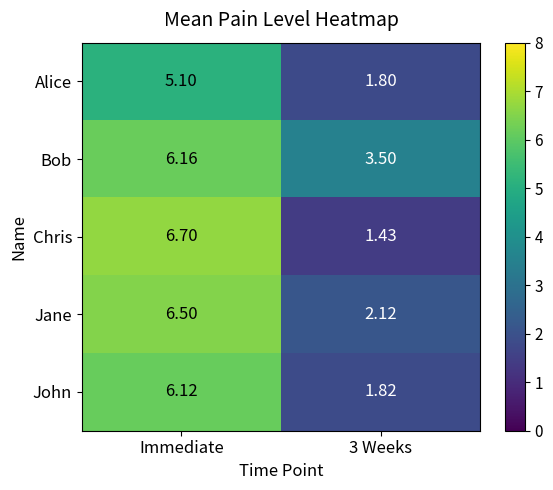

Between Immediate and 3 Weeks, which series saw the biggest shift?

Chris